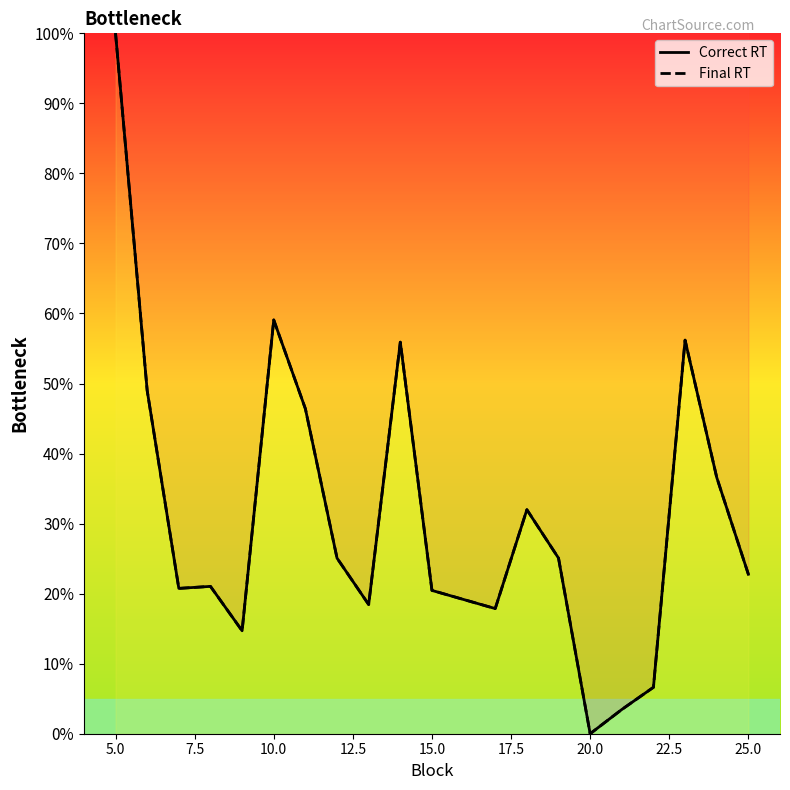

Between 27.5 and 17.5, which is larger?

17.5